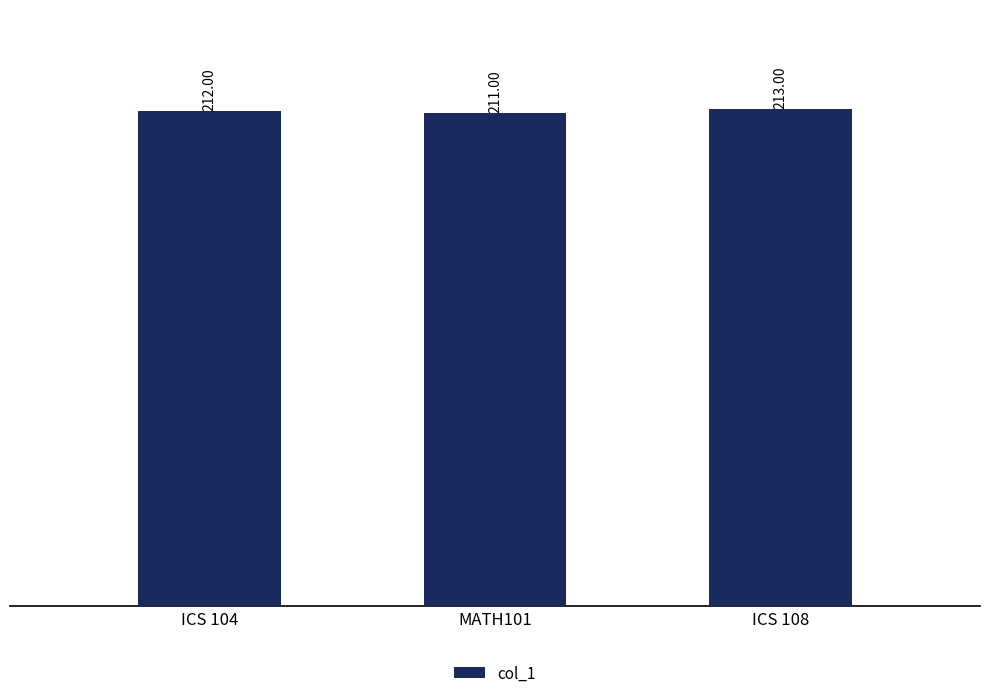

Rank the categories by value from lowest to highest.

MATH101, ICS 104, ICS 108